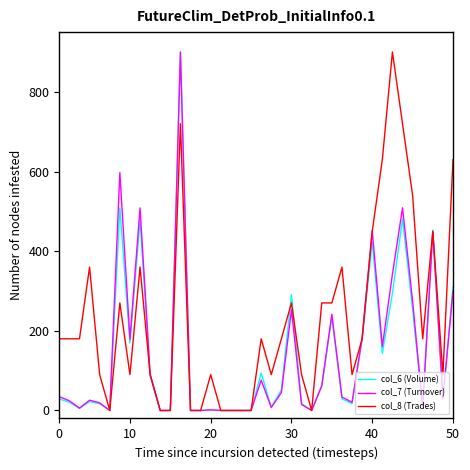

What is the maximum value for col_6 (Volume)?

900.0